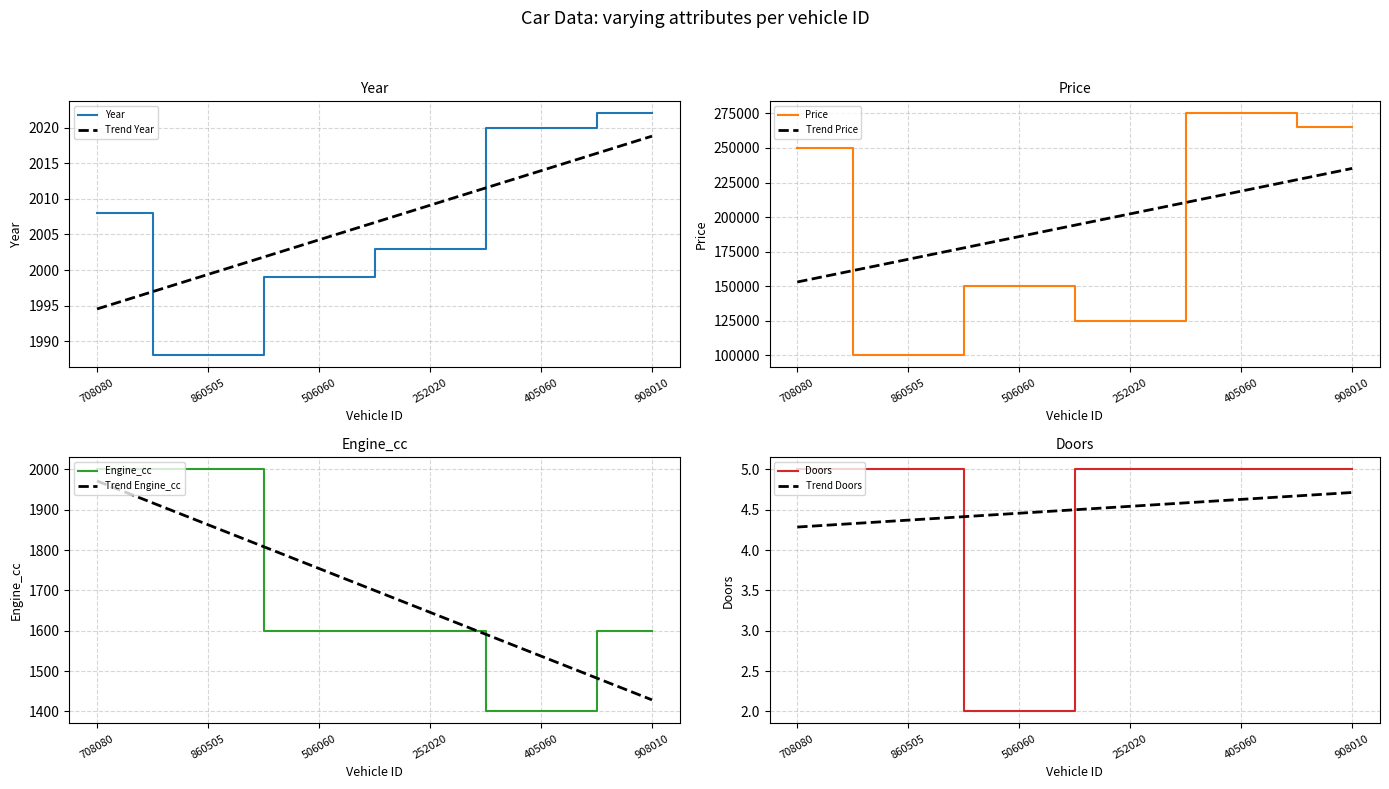

What position from the left is 908010?

6